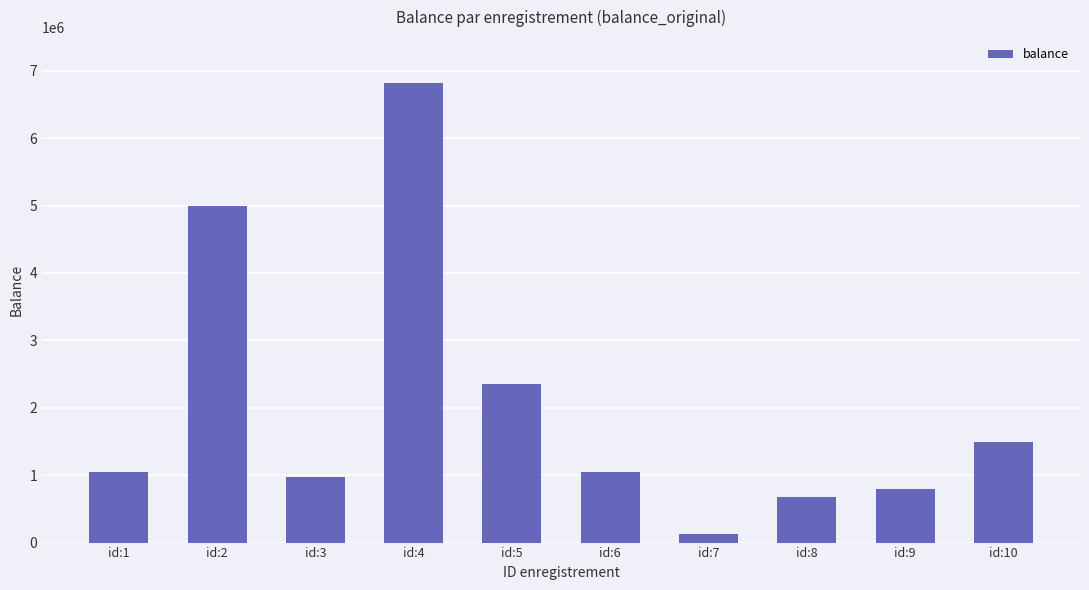

Reading left to right, what are all the values shown in this chart?

id:1=1045000	id:2=5000000	id:3=978500	id:4=6820000	id:5=2354000	id:6=1045000	id:7=123750	id:8=682000	id:9=792000	id:10=1485000